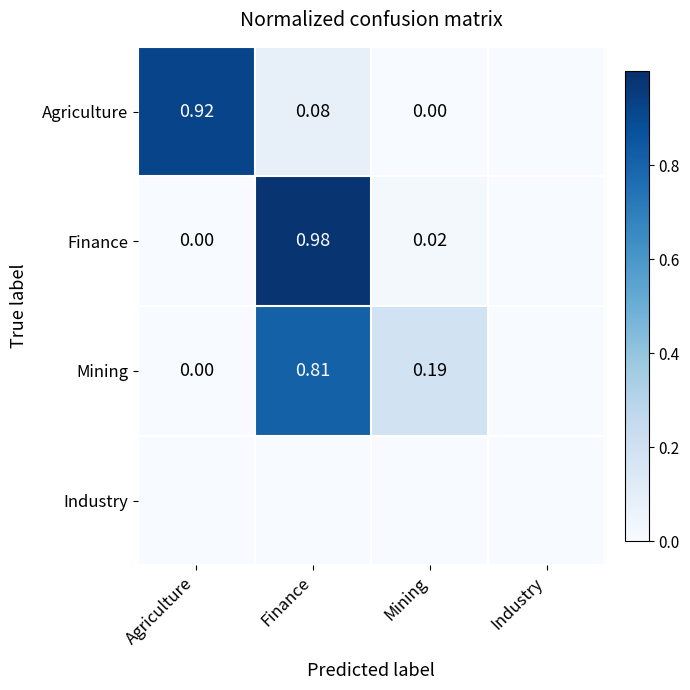

What is the spread (max minus min) of values at Mining?

0.2